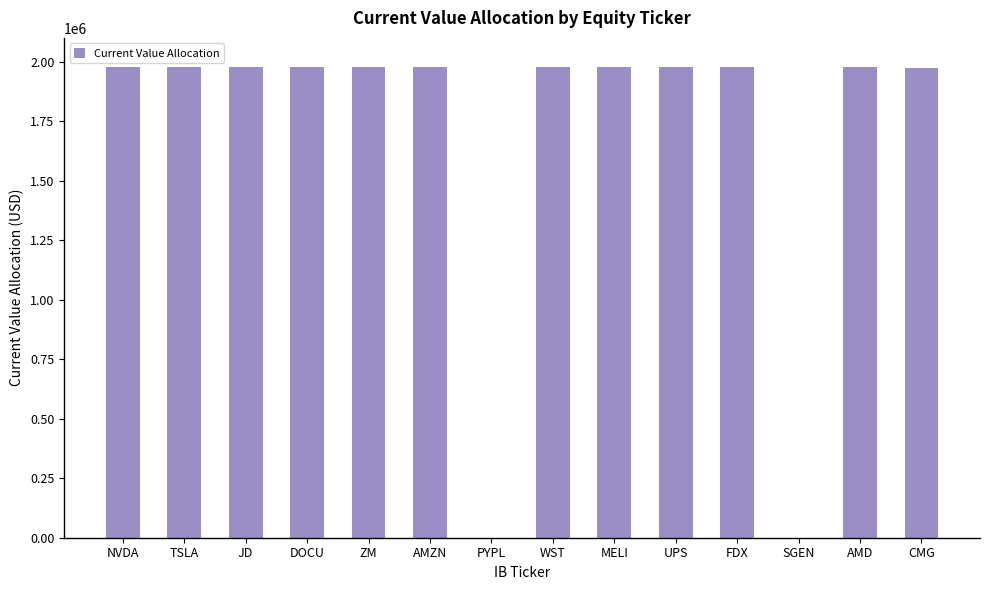

What is the approximate value at ZM?

1976064.0